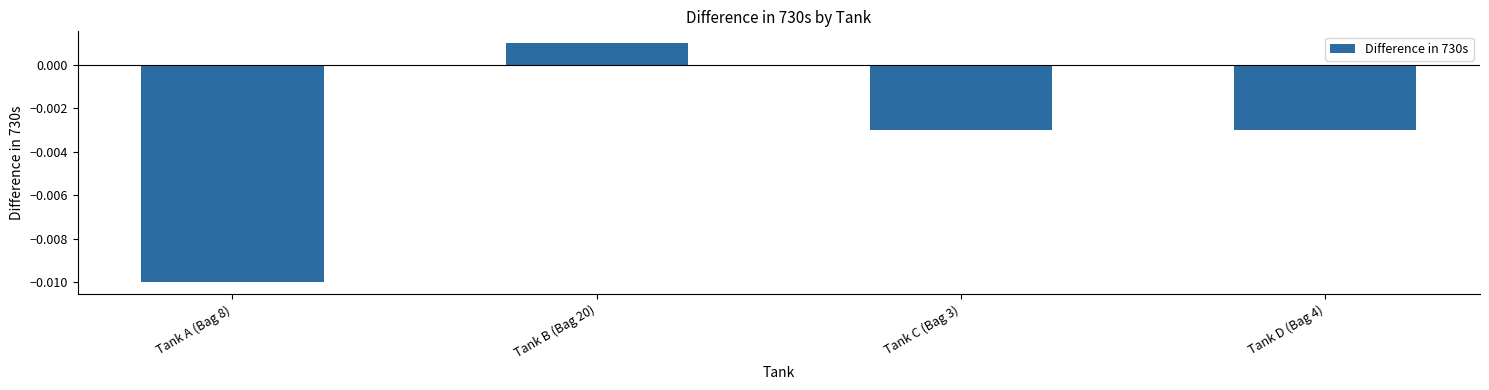

Does the chart contain stacked bars?

No